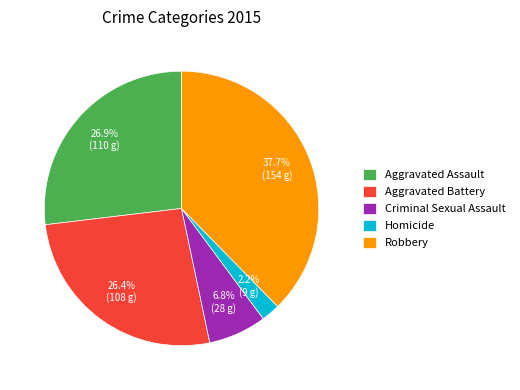

Count the number of slices in the pie.

5